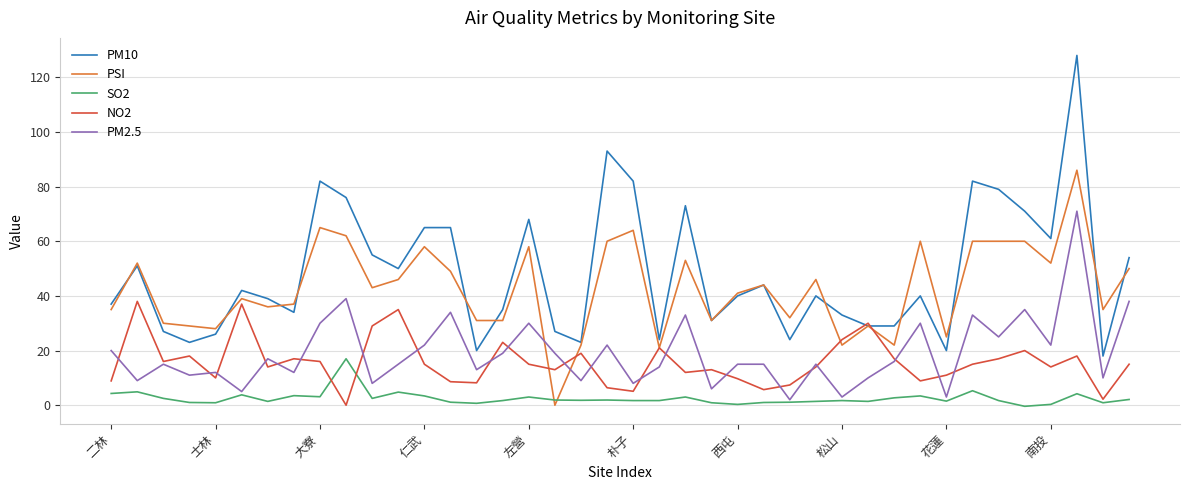

Which series has the largest total across all categories?

PM10